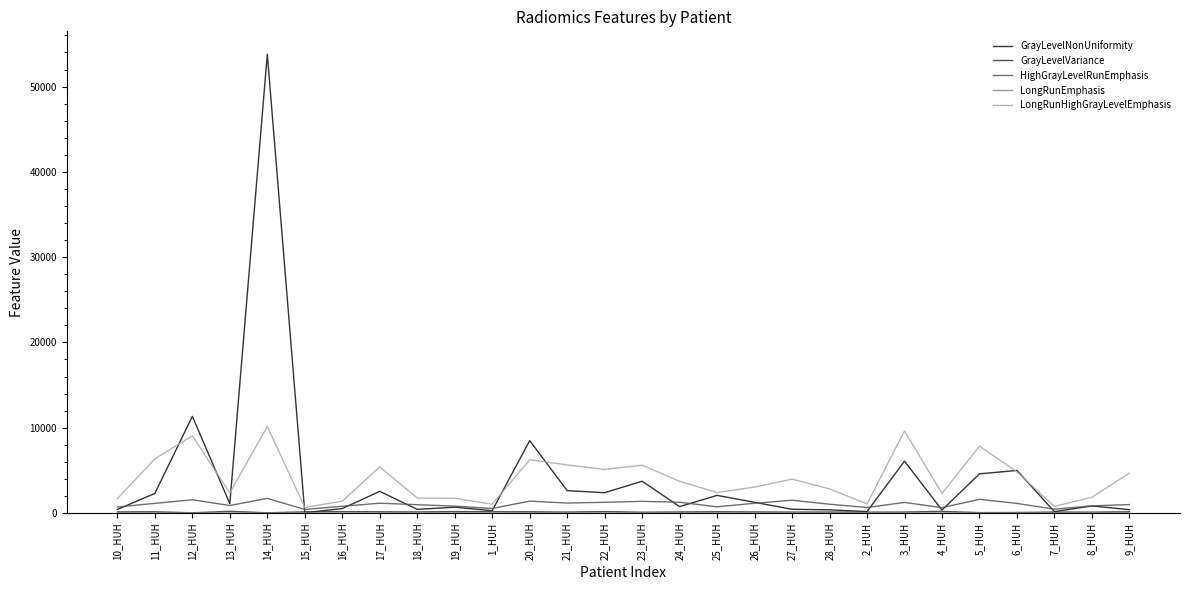

At which category is the sum across all series the highest?

14_HUH